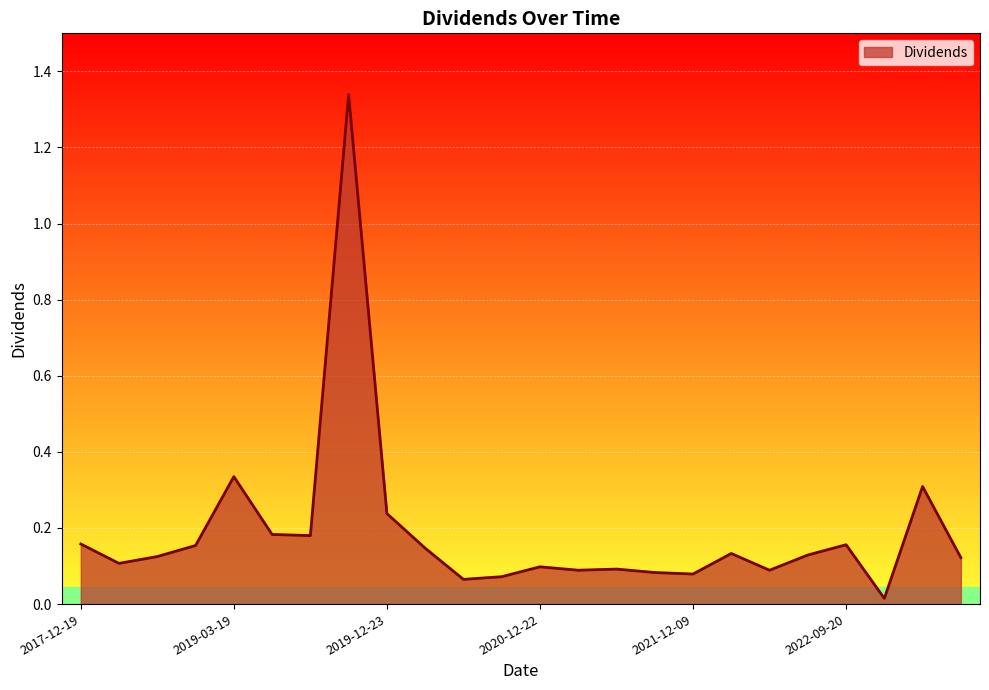

How many lines are shown in the chart?

1